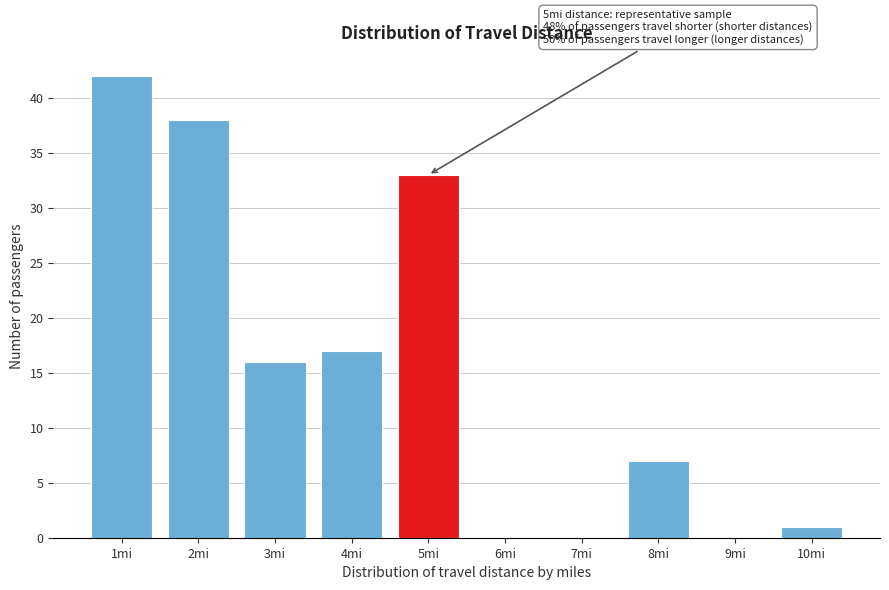

Reading right to left, list all the values displayed in this chart.

10mi=1	9mi=0	8mi=7	7mi=0	6mi=0	5mi=33	4mi=17	3mi=16	2mi=38	1mi=42